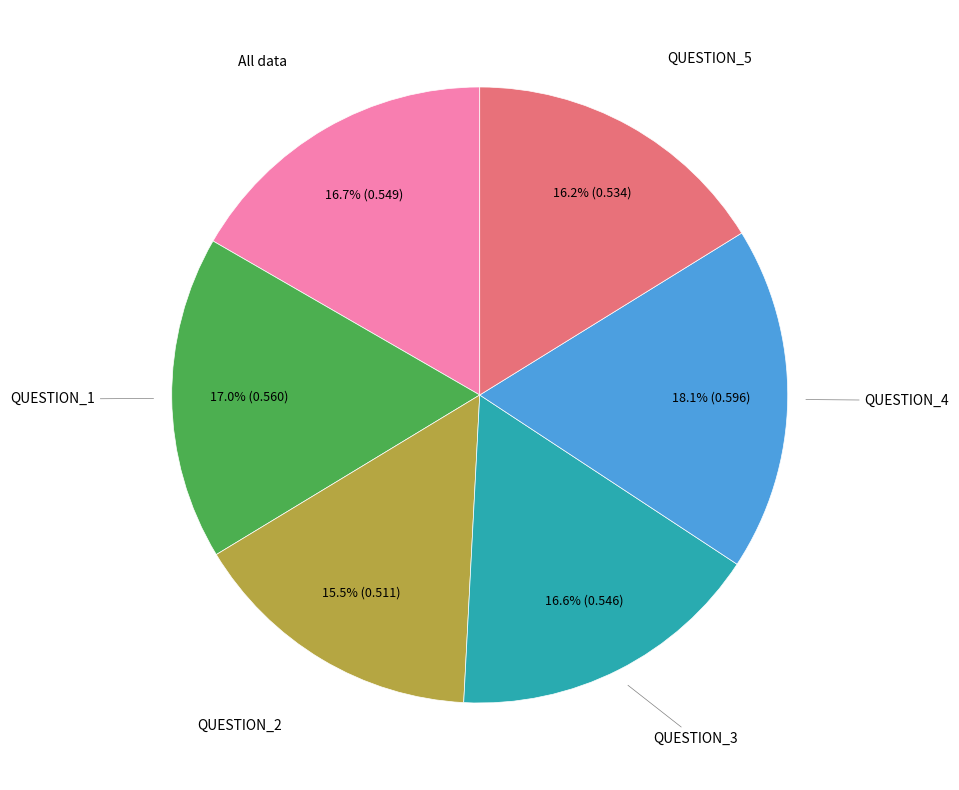

How many slices are in this pie chart?

6